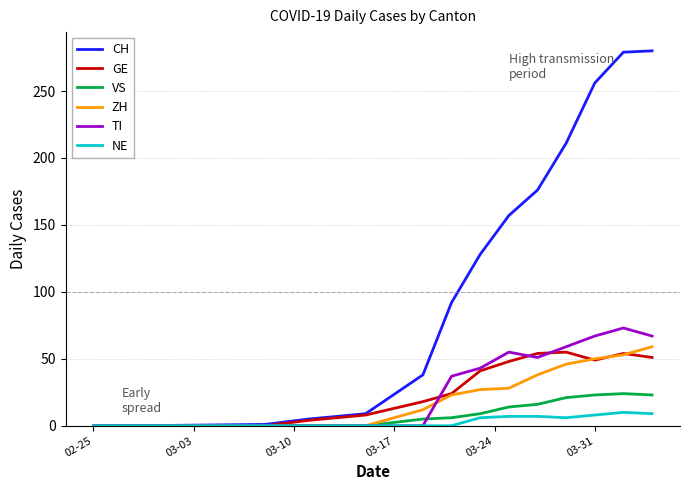

Which series has the largest range (max minus min)?

CH